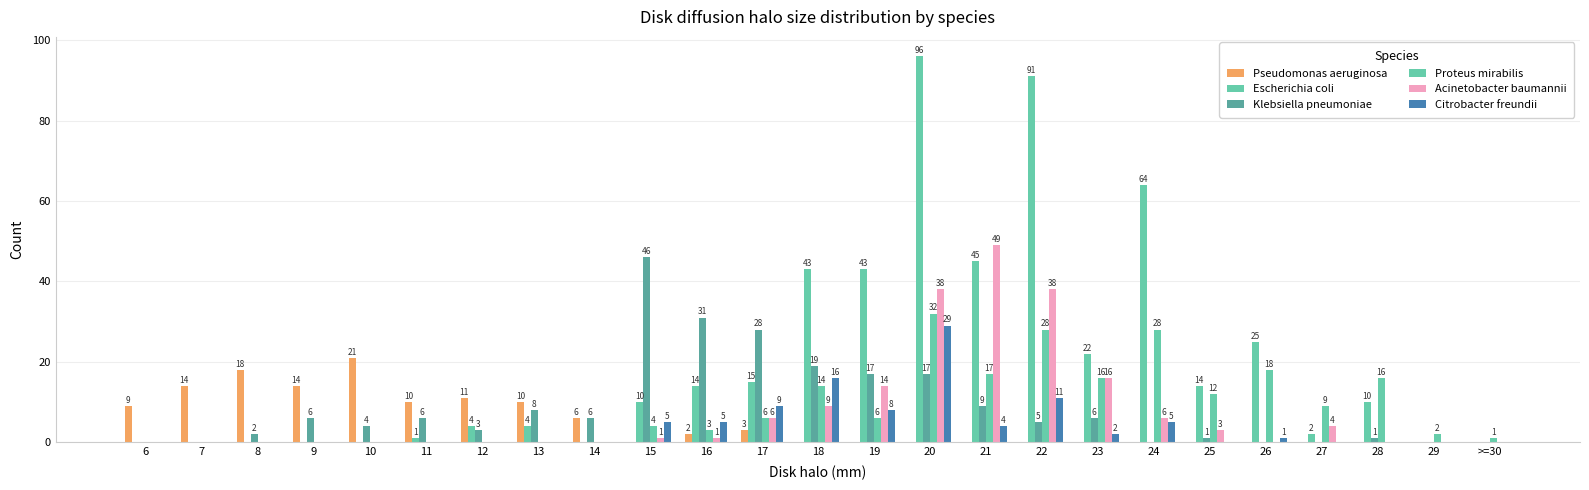

List the labels in order of Proteus mirabilis value, largest first.

20, 22, 24, 26, 21, 23, 28, 18, 25, 27, 17, 19, 15, 16, 29, >=30, 6, 7, 8, 9, 10, 11, 12, 13, 14